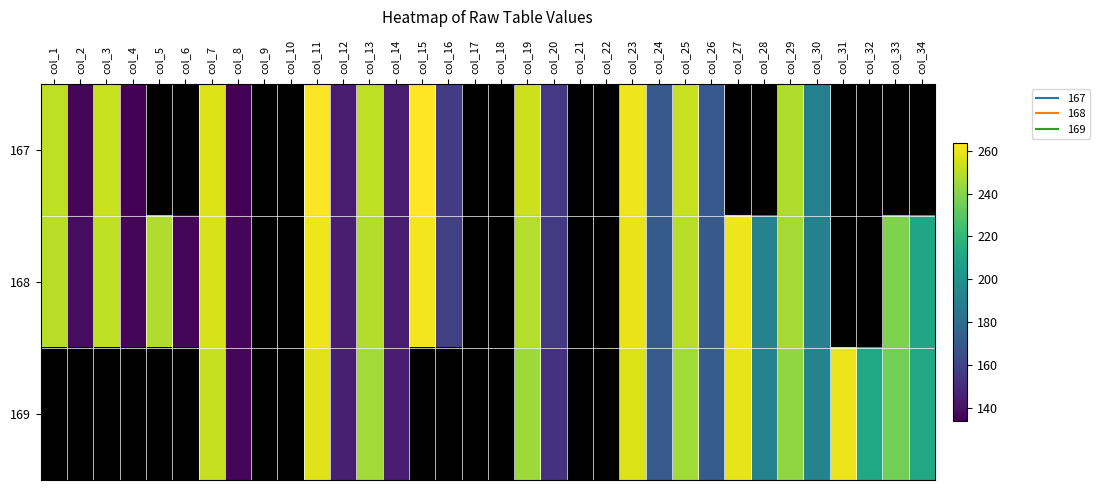

What is the spread (max minus min) of values at col_26?

1.5